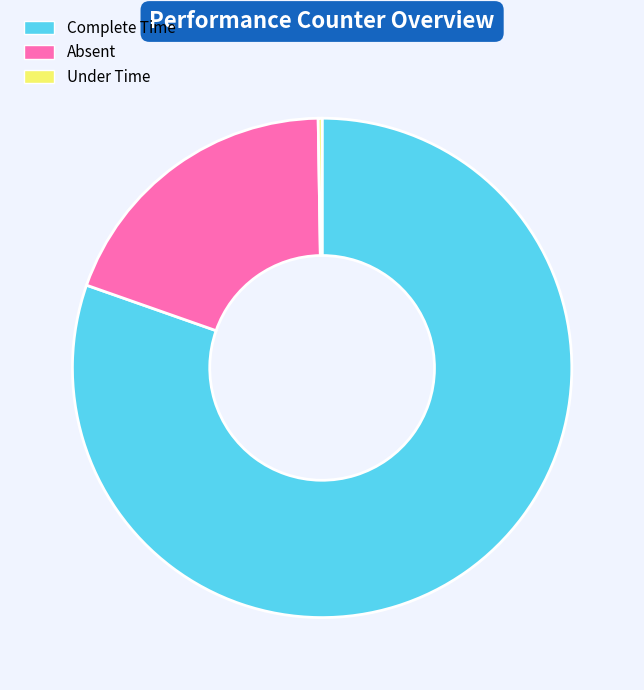

Approximately how many times larger is the value at Complete Time compared to Absent?

4.1